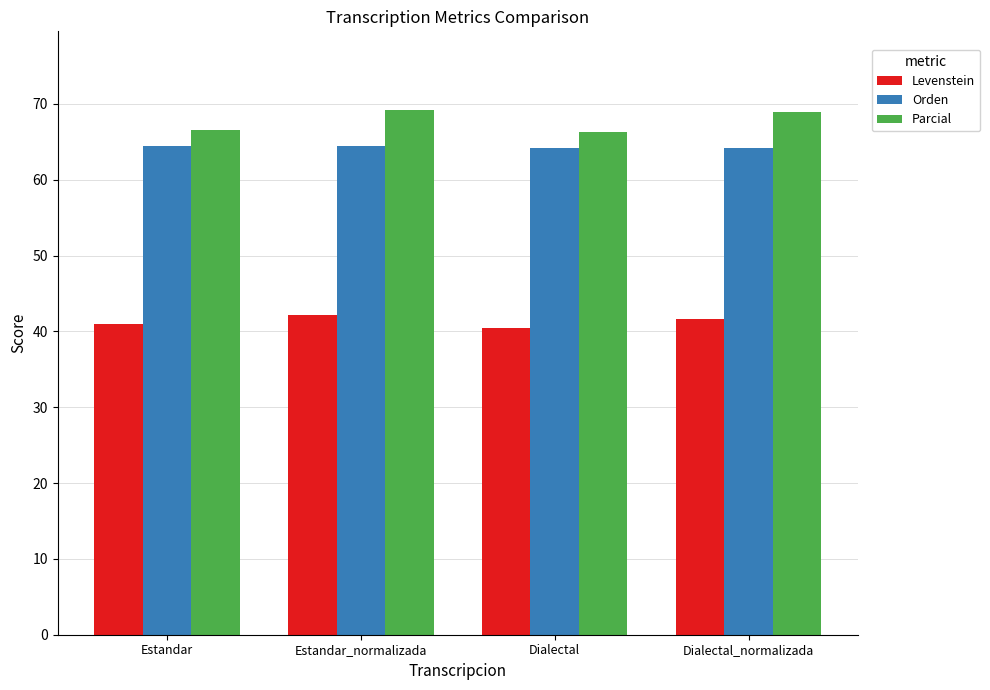

Are the bars grouped side by side (vs. stacked)?

Yes